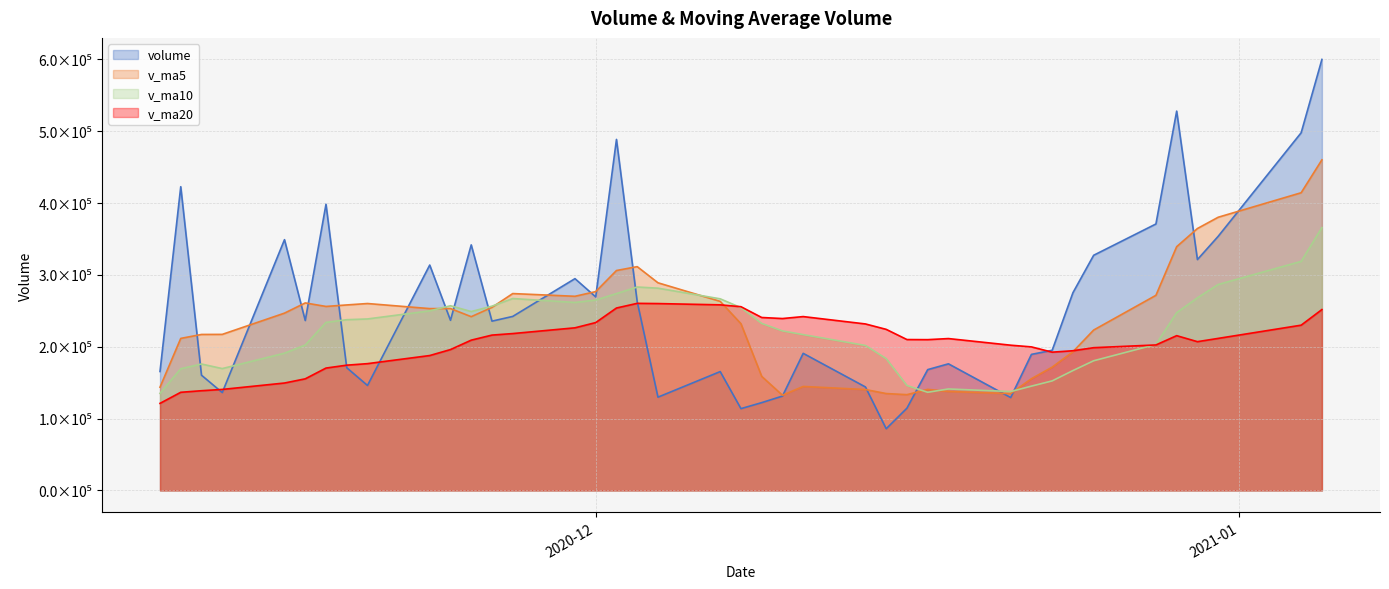

What is the minimum value for v_ma5?

132496.0